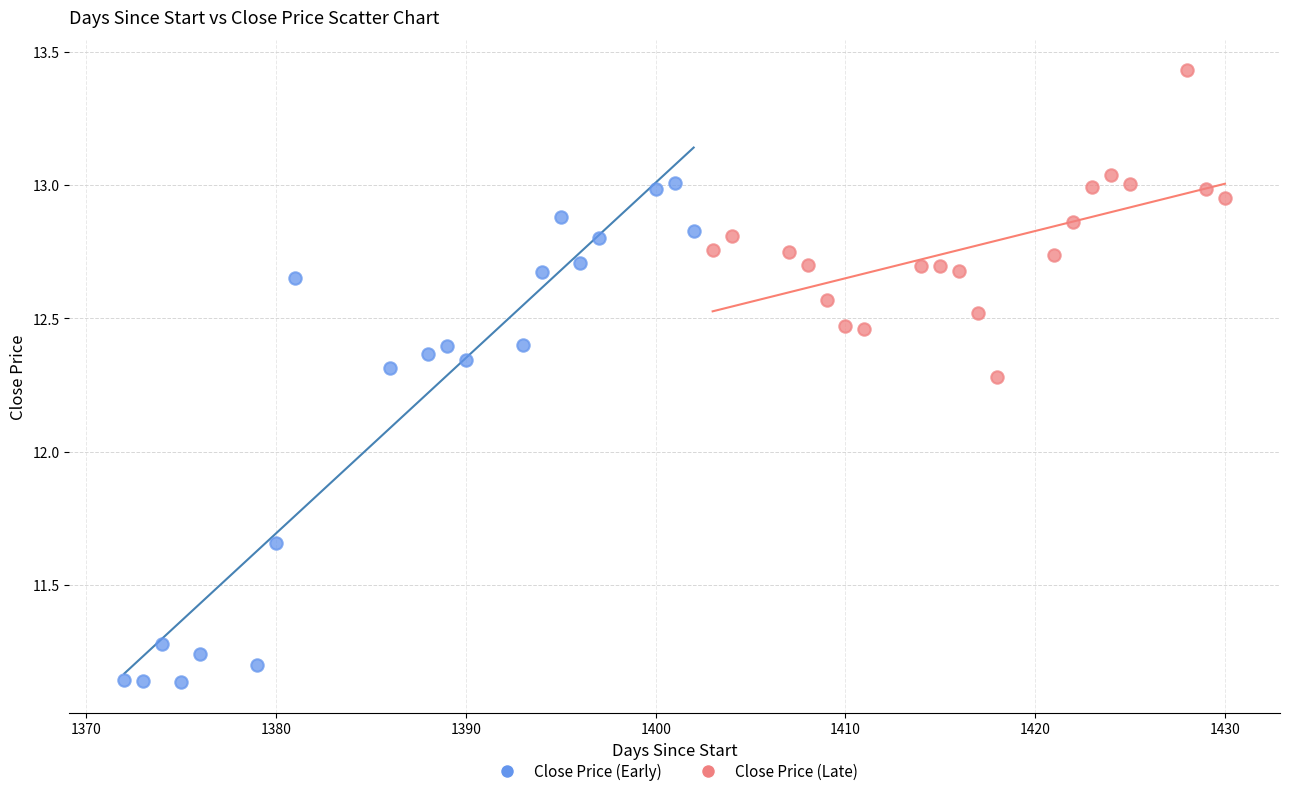

What are all the series names shown in the legend?

Close Price (Early), Close Price (Late)